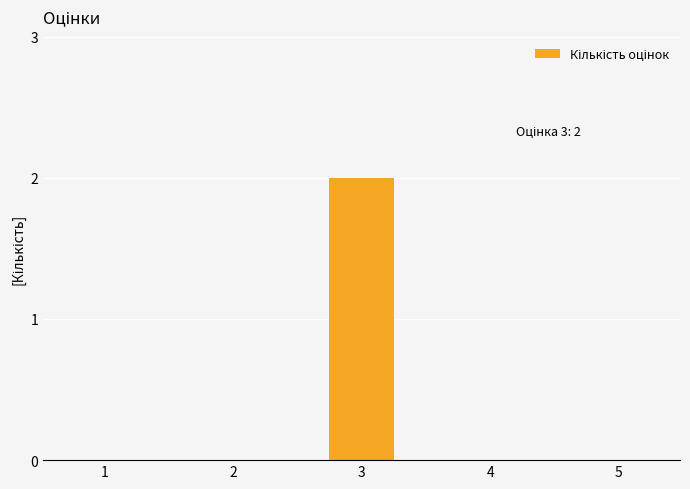

Reading right to left, transcribe all the data shown in this chart.

5=0	4=0	3=2	2=0	1=0